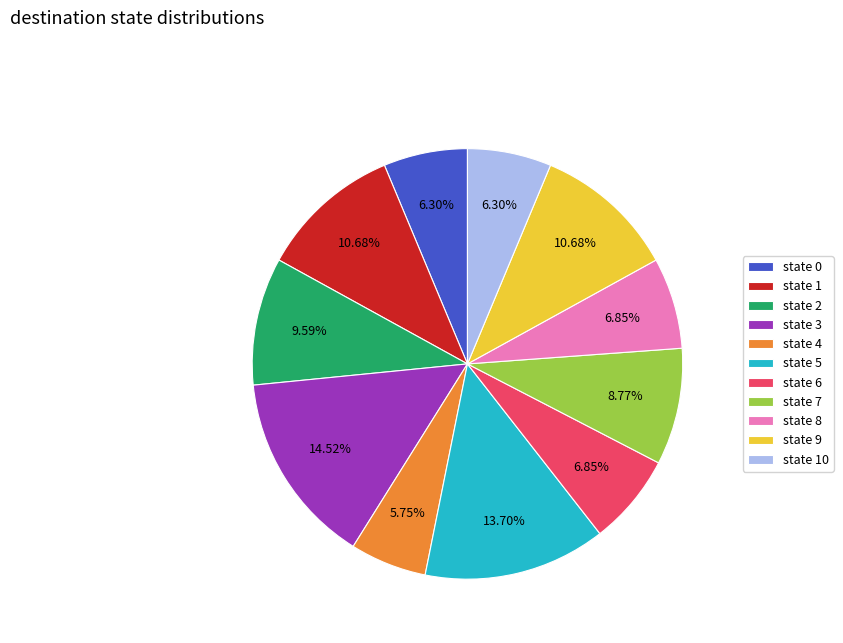

Does state 10 account for over 50% of the chart?

No